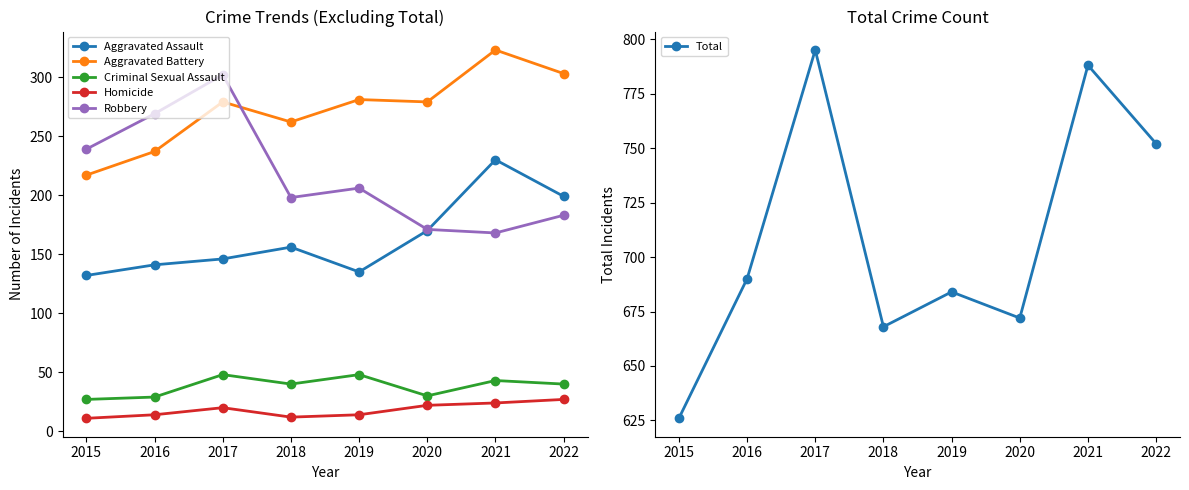

The Homicide series shows 27 at 2022. True or false?

True